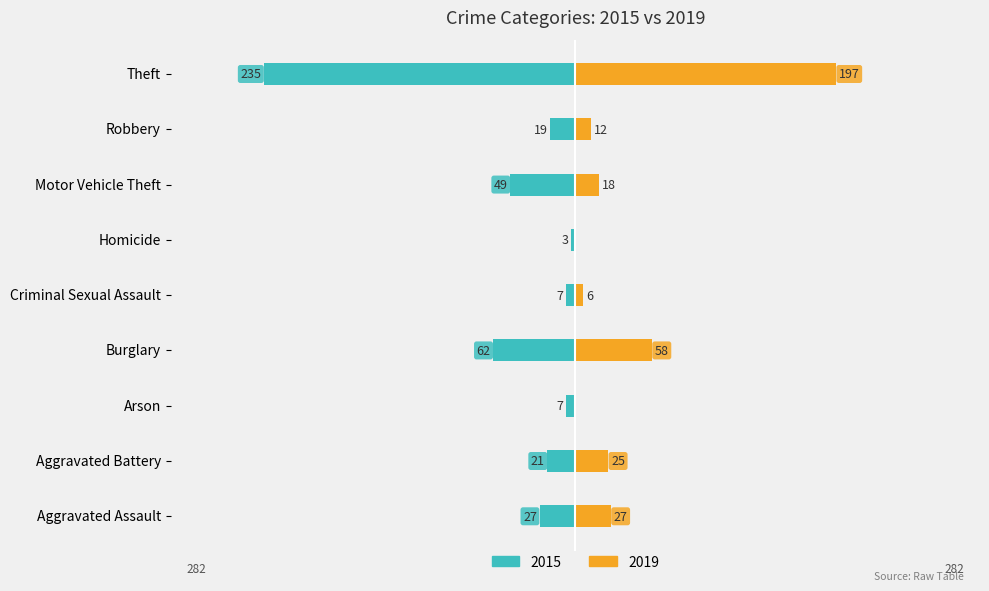

What is the highest value of the 2019 series?

197